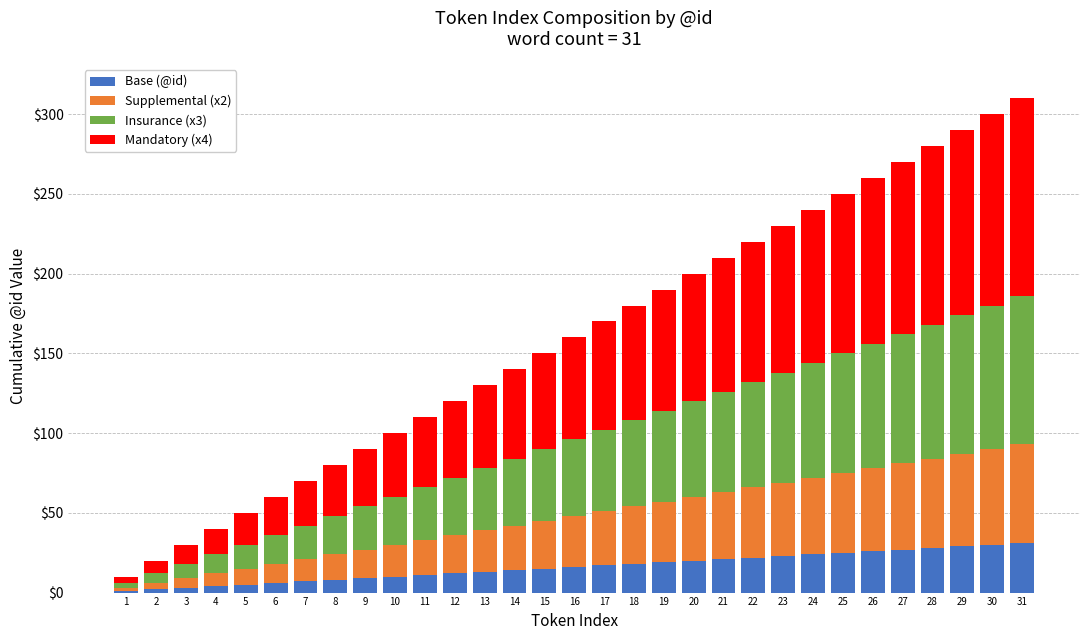

The Base (@id) series shows 35 at 24. True or false?

False